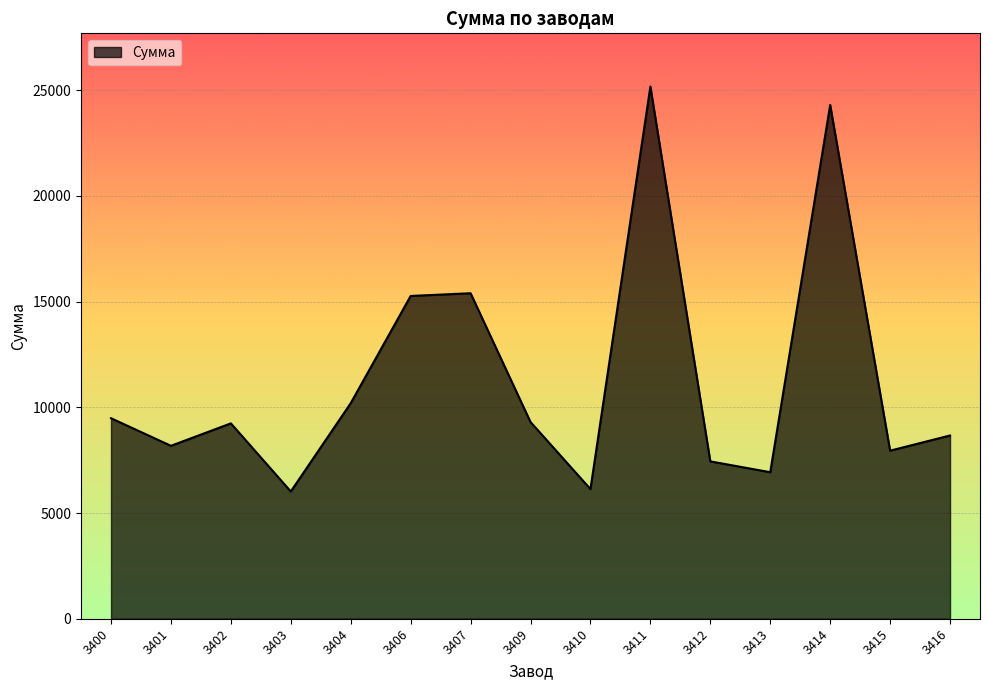

What is the sum of all values?

169673.7